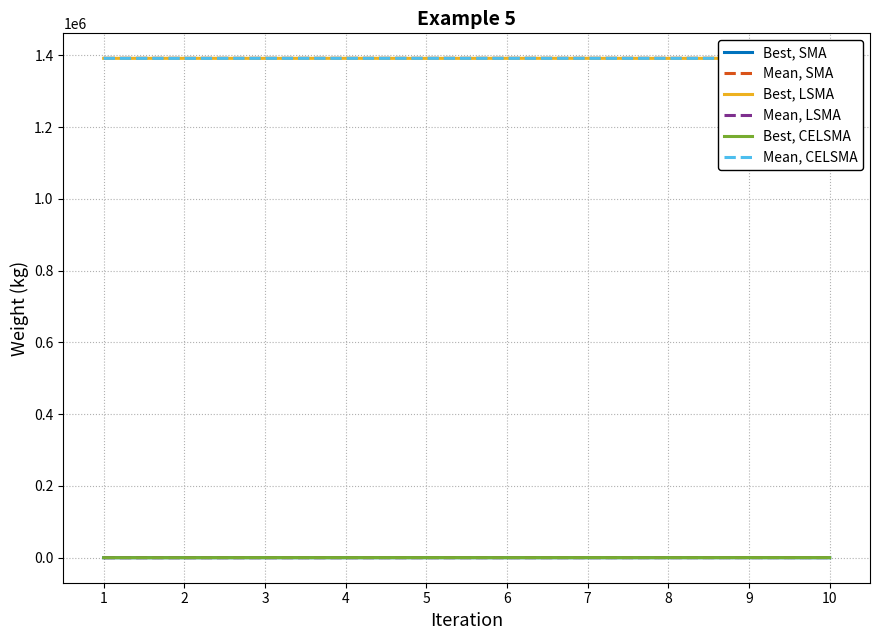

Between 6 and 8, which series saw the biggest shift?

Best, LSMA